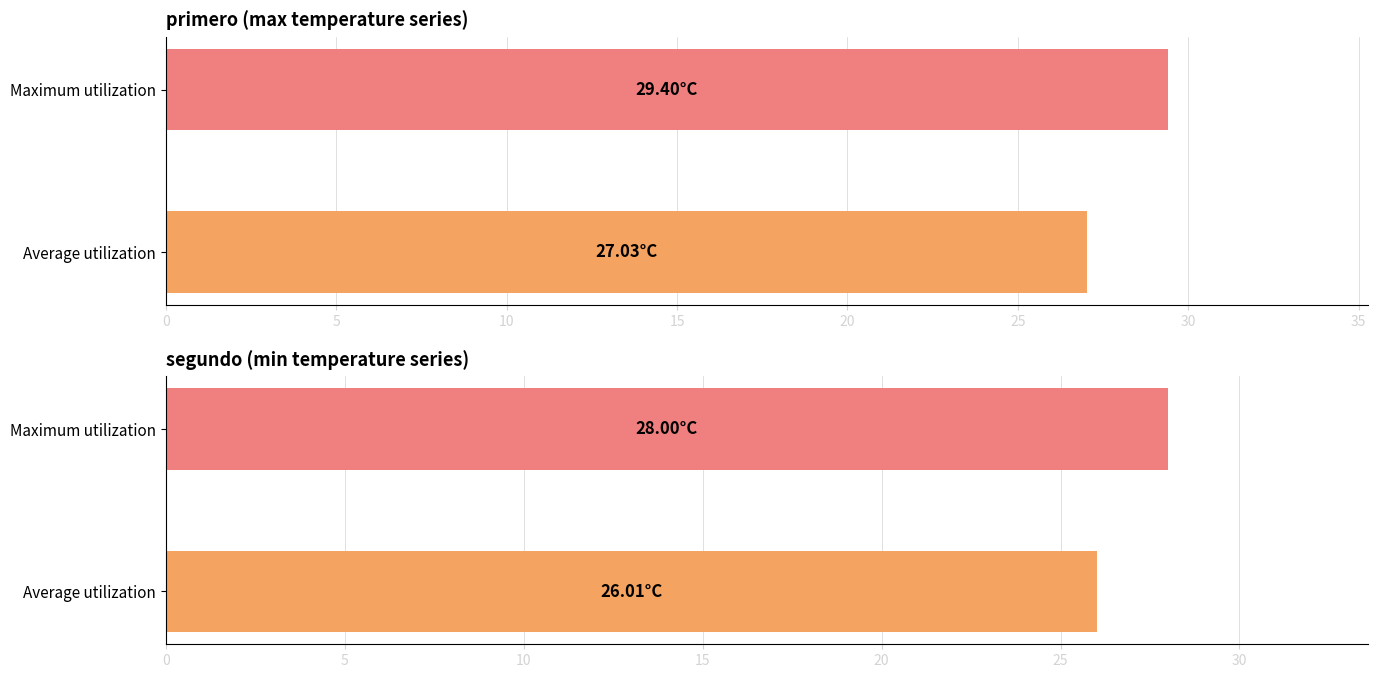

Rank the series by their average value, from highest to lowest.

primero, segundo